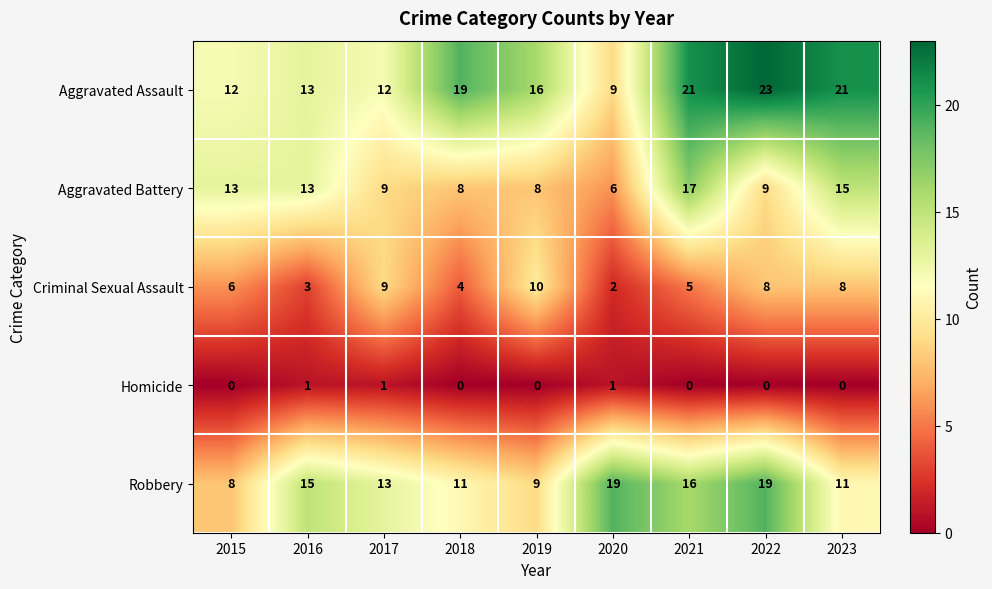

Is the value of Aggravated Battery at 2022 greater than the value of Criminal Sexual Assault at 2020?

Yes